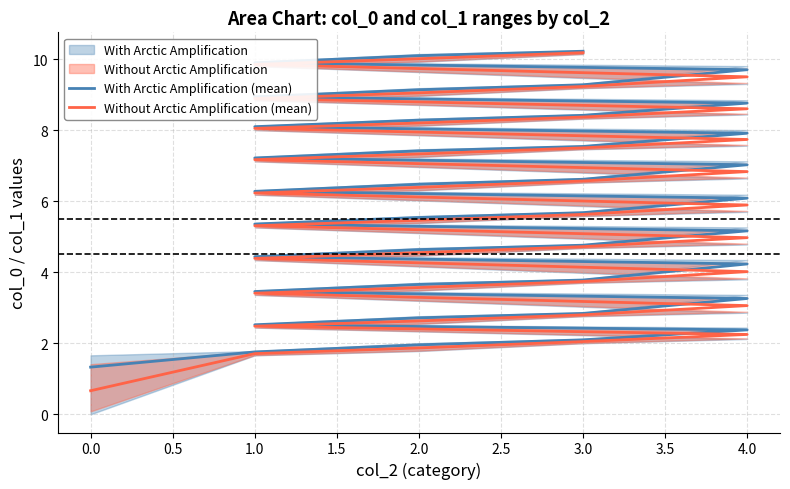

The value of With Arctic Amplification (mean) at 4.0 is 9.9. True or false?

False